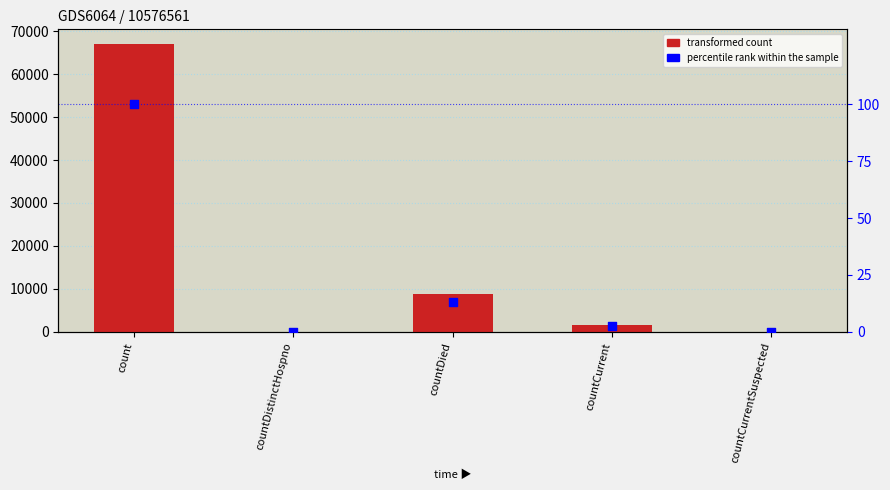

Which series has the largest Y range (max minus min)?

transformed count